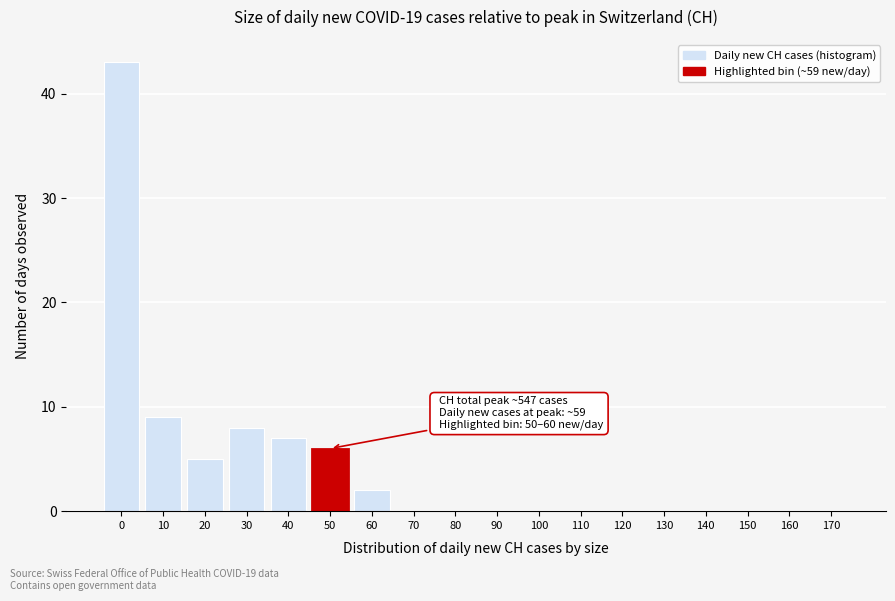

Reading left to right, extract all data points from this chart.

0=43	10=9	20=5	30=8	40=7	50=6	60=2	70=0	80=0	90=0	100=0	110=0	120=0	130=0	140=0	150=0	160=0	170=0